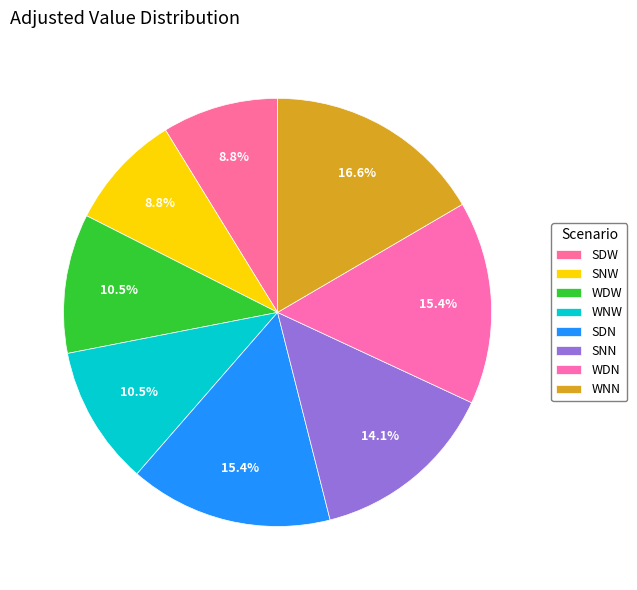

Which has a higher value, WNN or SDW?

WNN